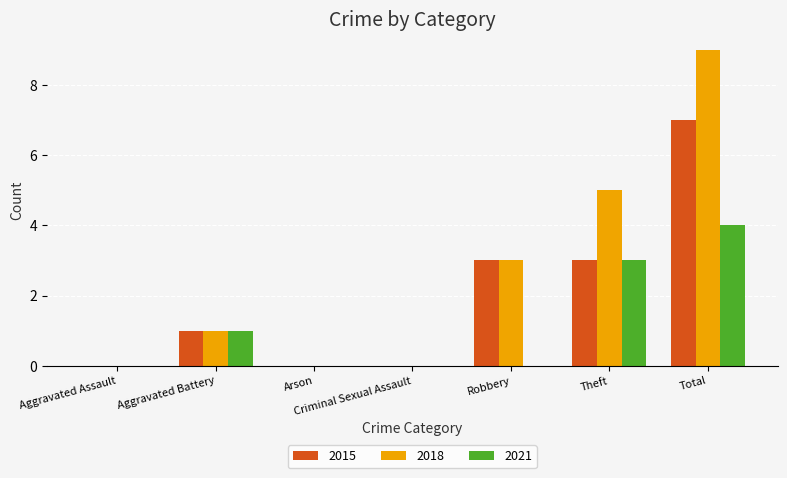

How many categories are shown in the chart?

7